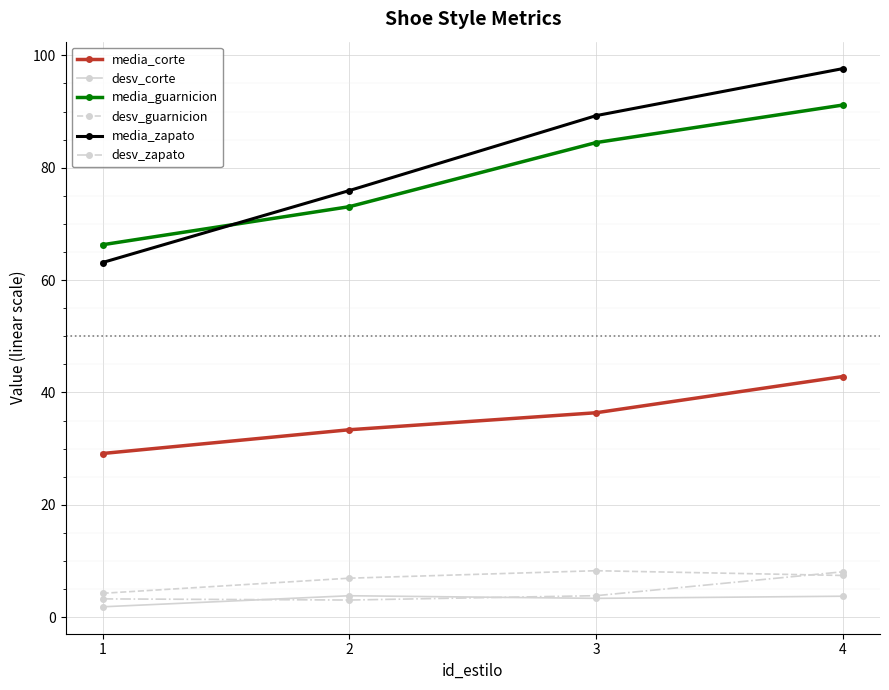

What is the lowest value of the media_guarnicion series?

66.3